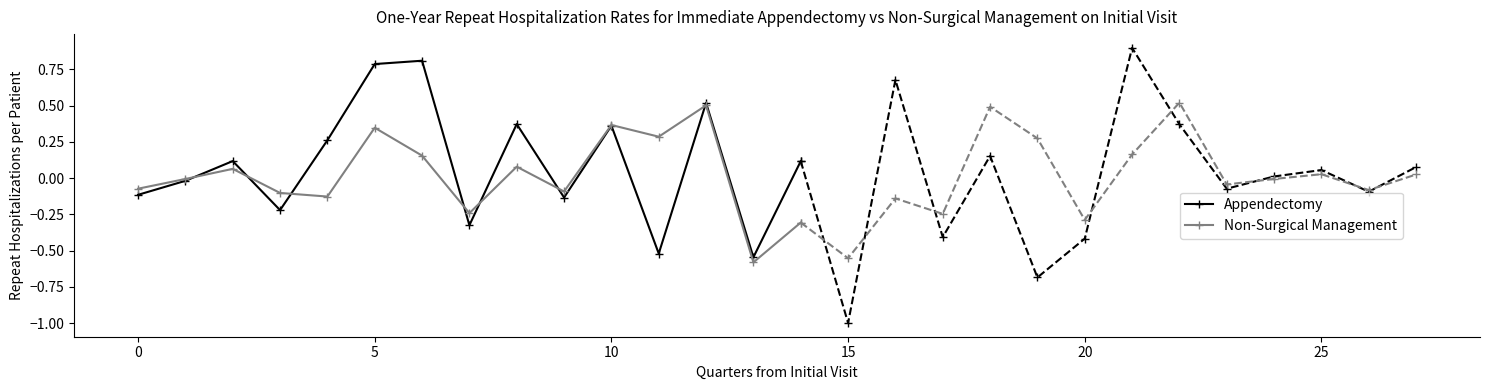

True or false: col_1 has a value of -0.5 at 13.

True